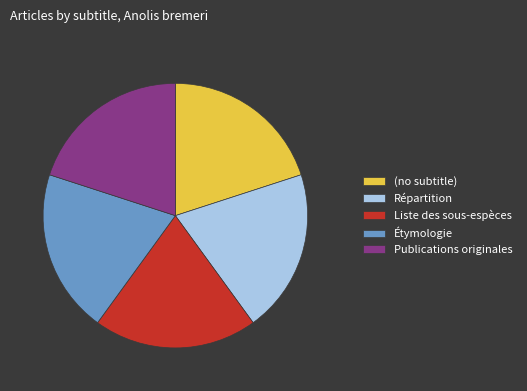

Combined, do Étymologie and (no subtitle) account for over 50%?

No